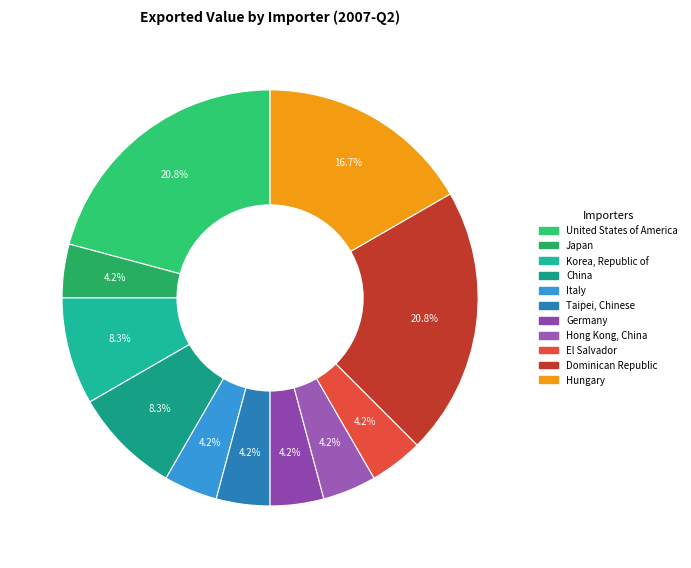

Approximately how many times larger is the value at El Salvador compared to Hong Kong, China?

1.0